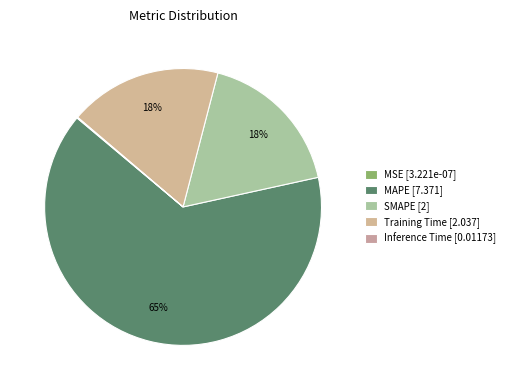

Which slice represents more than half of the pie?

MAPE